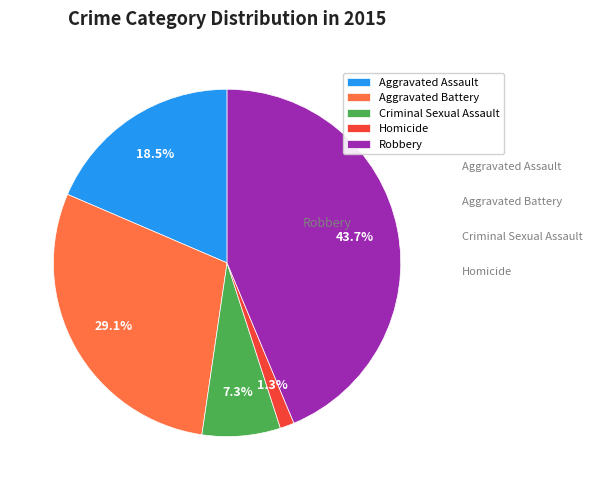

How many slices are in this pie chart?

5